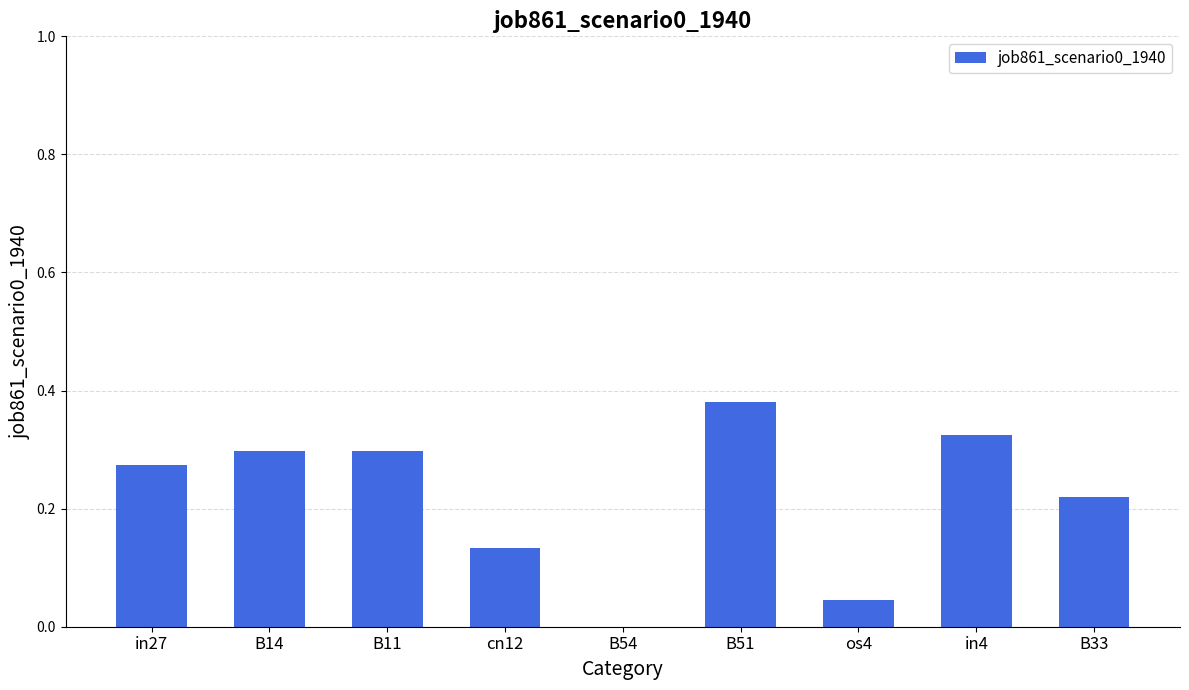

Is it true that the value at B51 is 0.1?

False